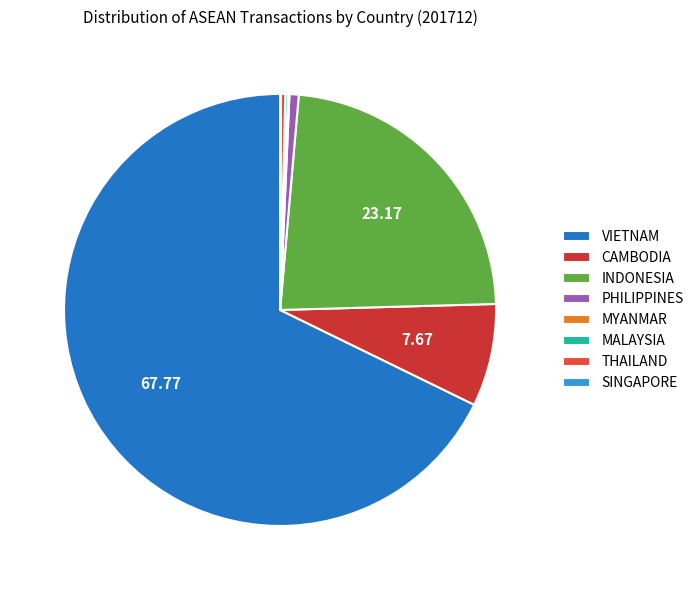

What is the change in value from INDONESIA to PHILIPPINES?

-216.1